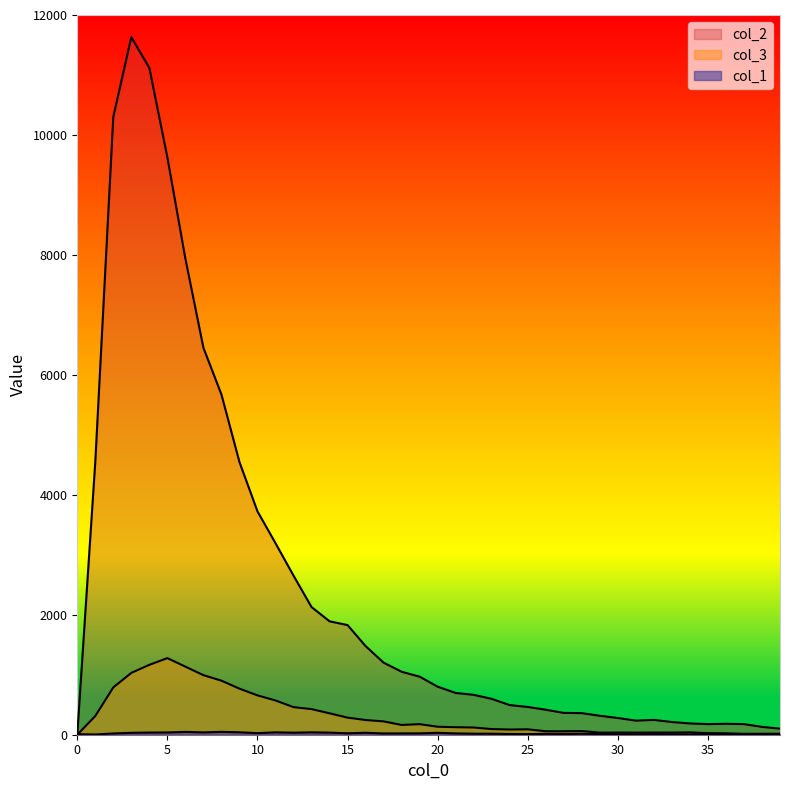

The col_3 series shows 357 at 14. True or false?

True